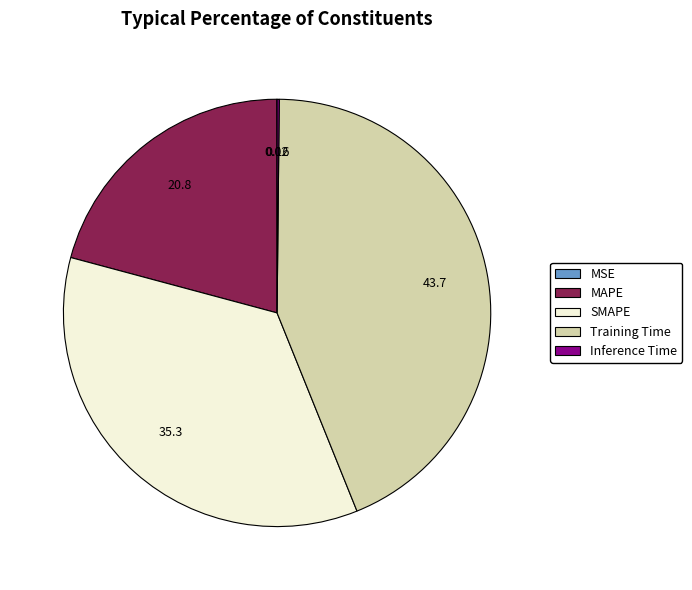

Does SMAPE represent more than half of the total?

No